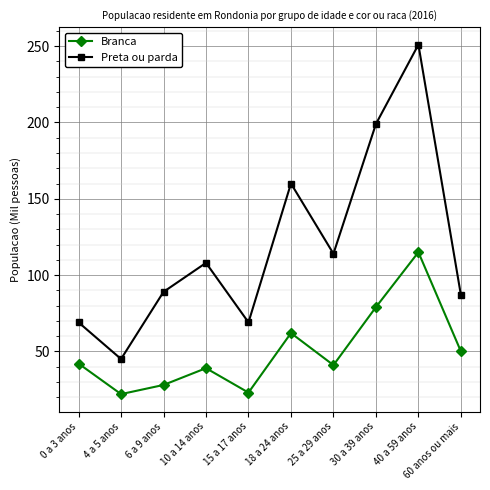

Count the number of categories in the chart.

10